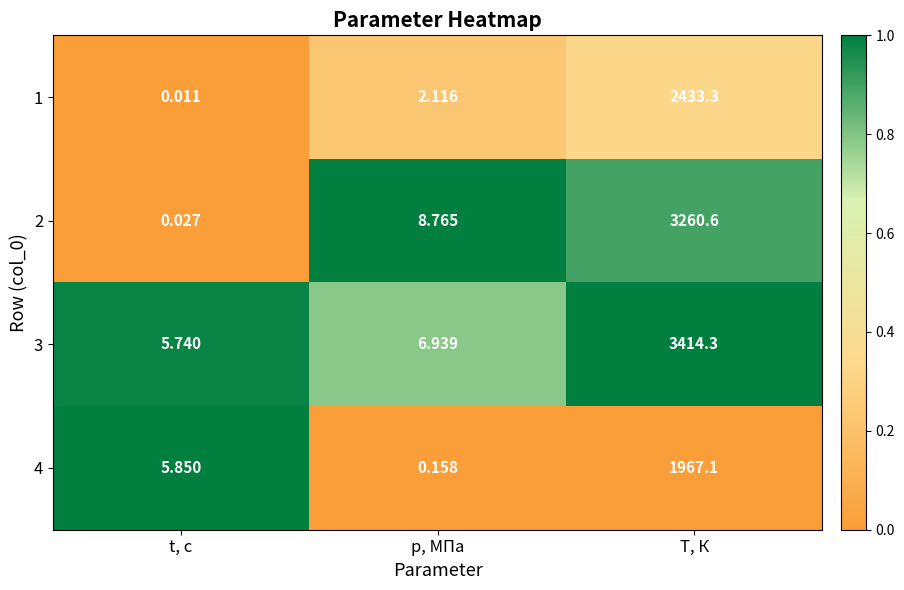

Where does the 2 series first go above 8?

p, МПа